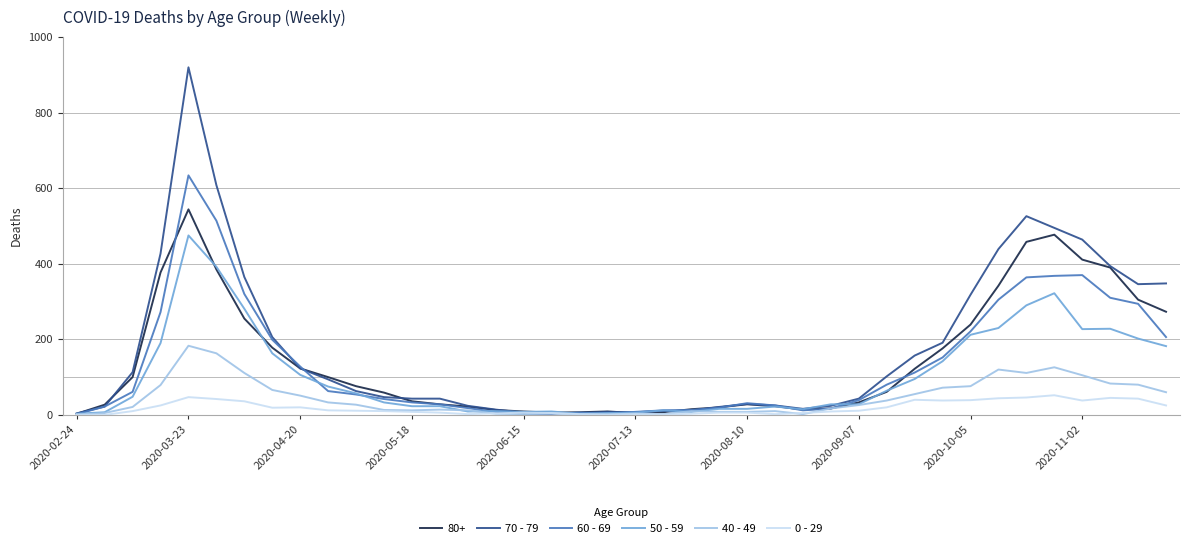

Which series has the widest spread of values?

70 - 79